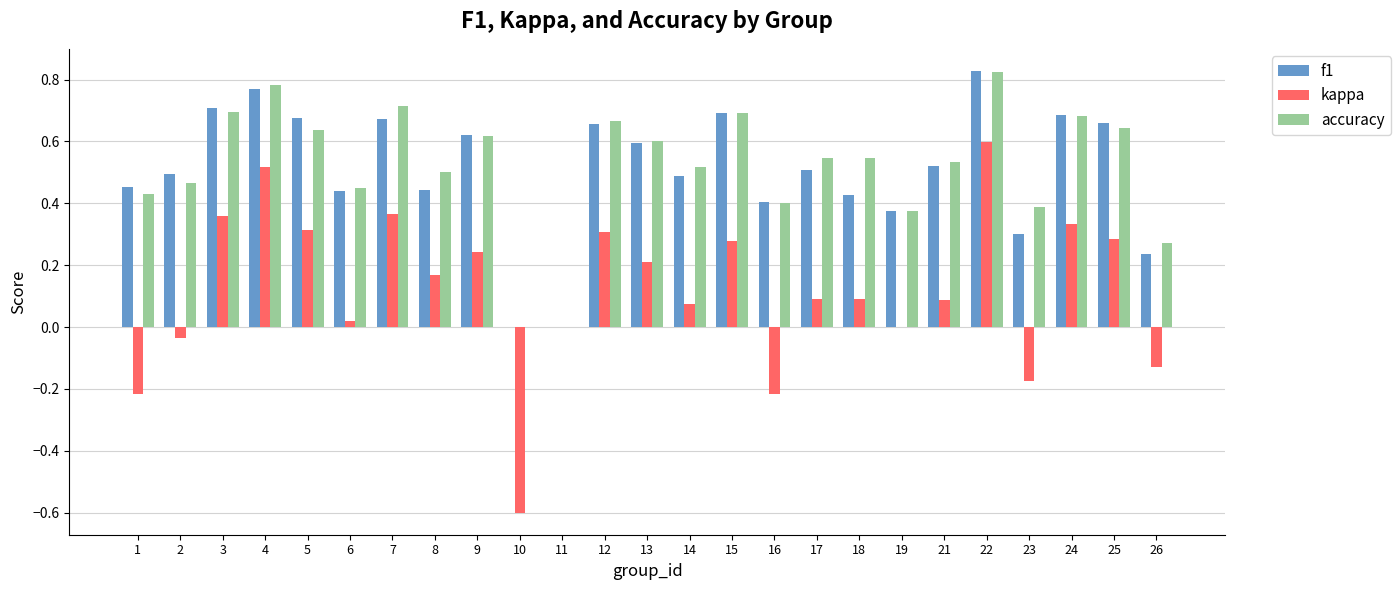

How many groups of bars are there?

25